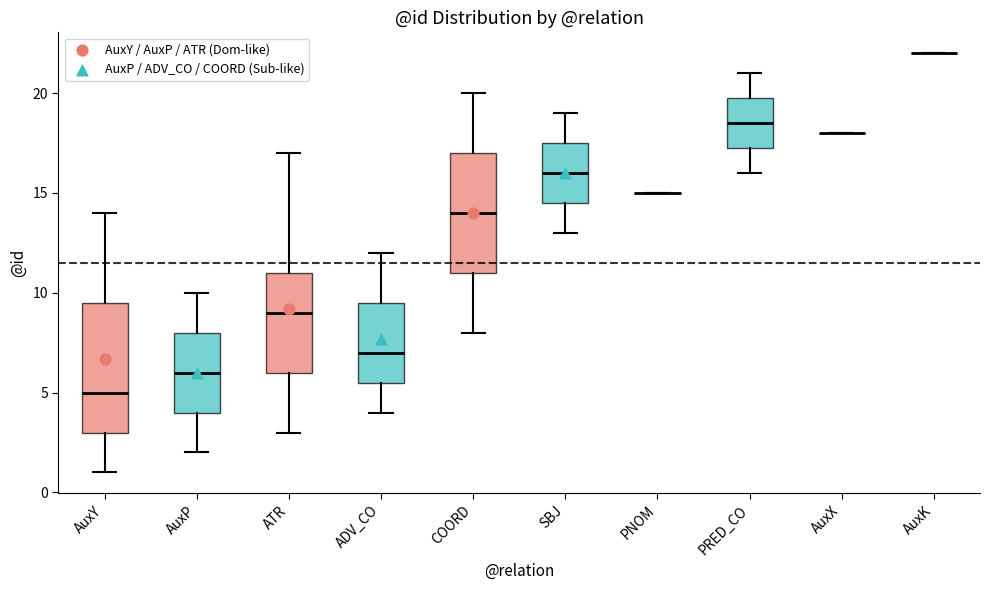

Which box is the tallest, from its lower edge to its upper edge?

AuxY